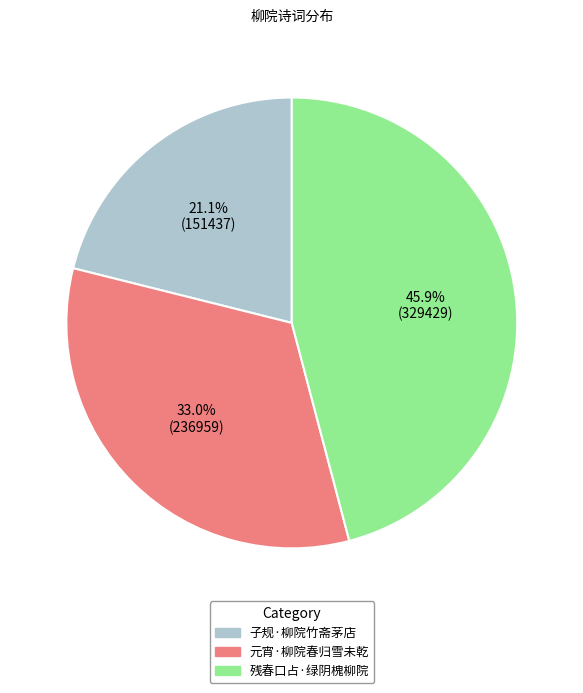

Which slice is the smallest?

子规·柳院竹斋茅店